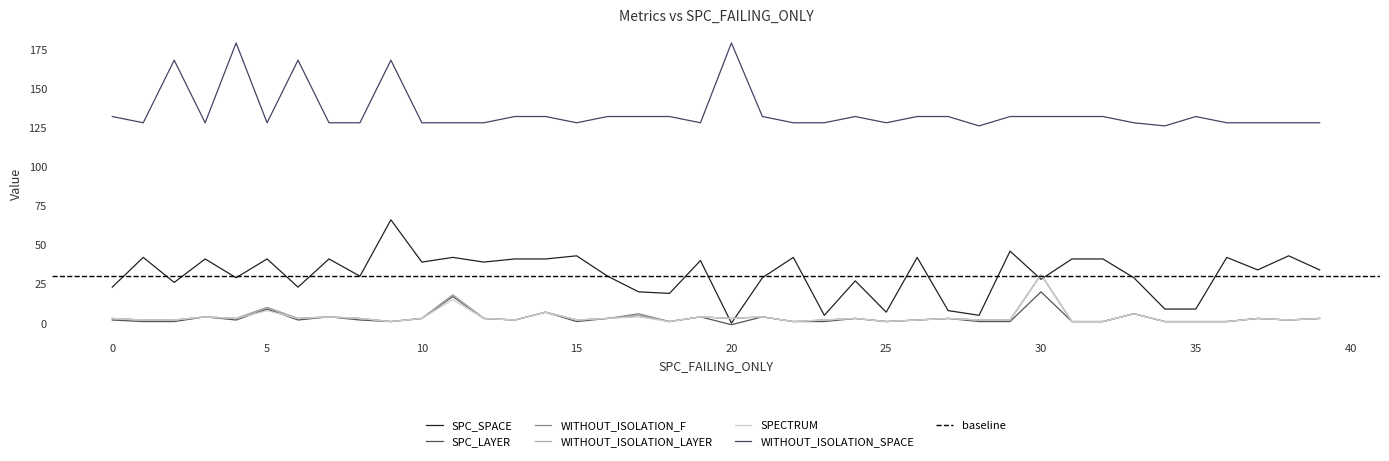

What are all the series names shown in the legend?

SPC_SPACE, SPC_LAYER, WITHOUT_ISOLATION_F, WITHOUT_ISOLATION_LAYER, SPECTRUM, WITHOUT_ISOLATION_SPACE